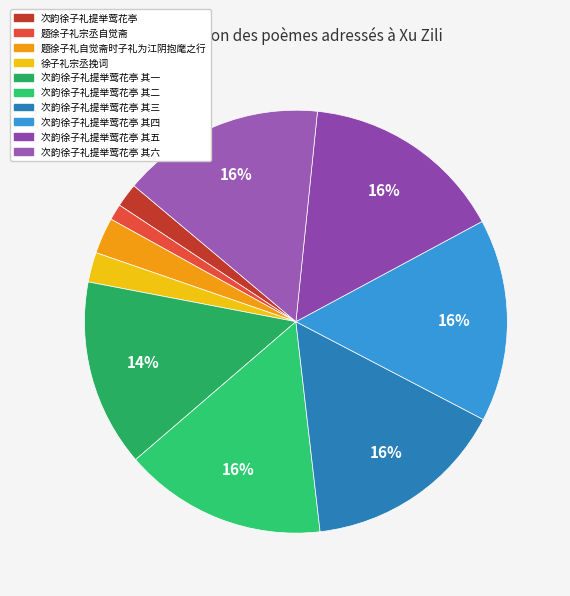

Approximately how many times larger is the value at 次韵徐子礼提举莺花亭 其一 compared to 次韵徐子礼提举莺花亭 其三?

0.9